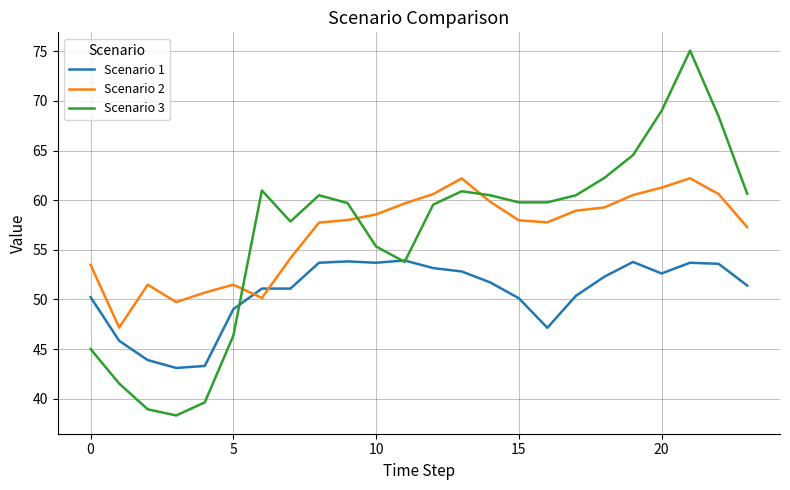

What is the difference between the maximum and second lowest values in the Scenario 1 series?

10.6